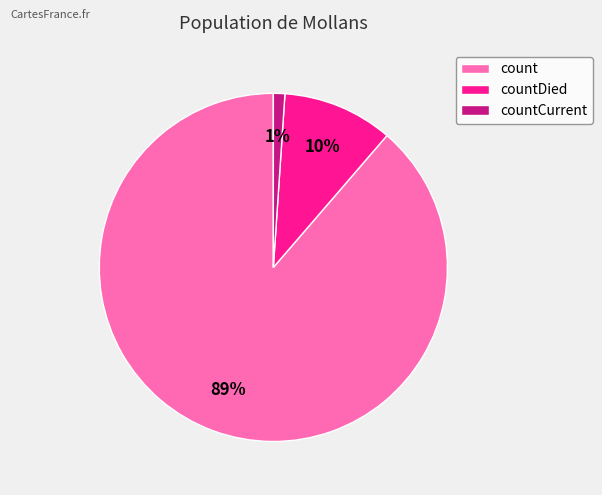

Does any single category account for the majority?

Yes